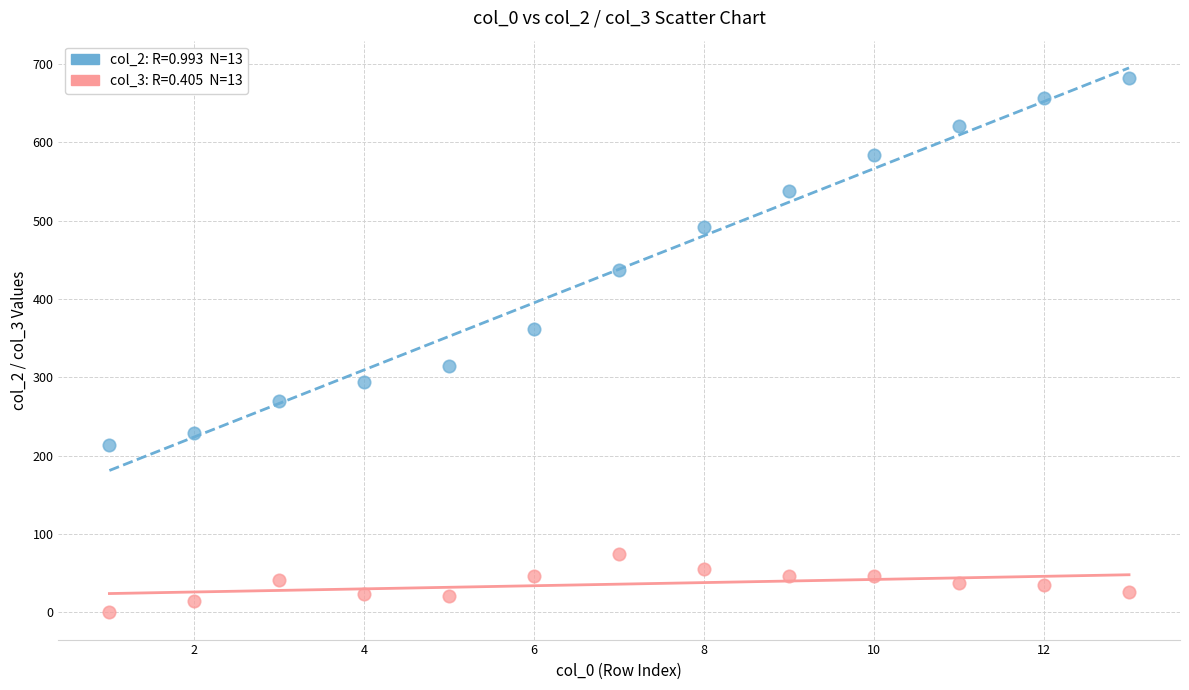

Across all data points, what is the range of Y values (max minus min)?

682